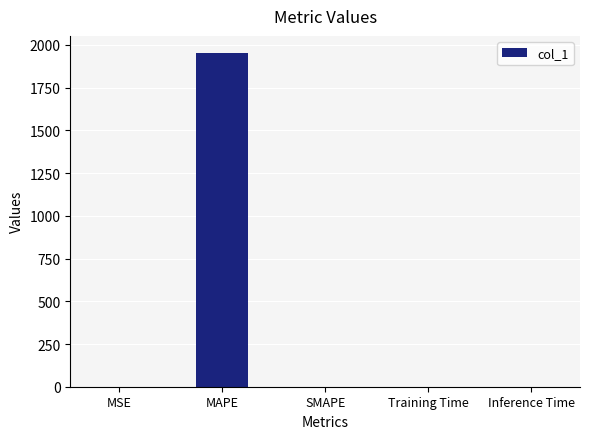

What is the greatest value displayed?

1955.3